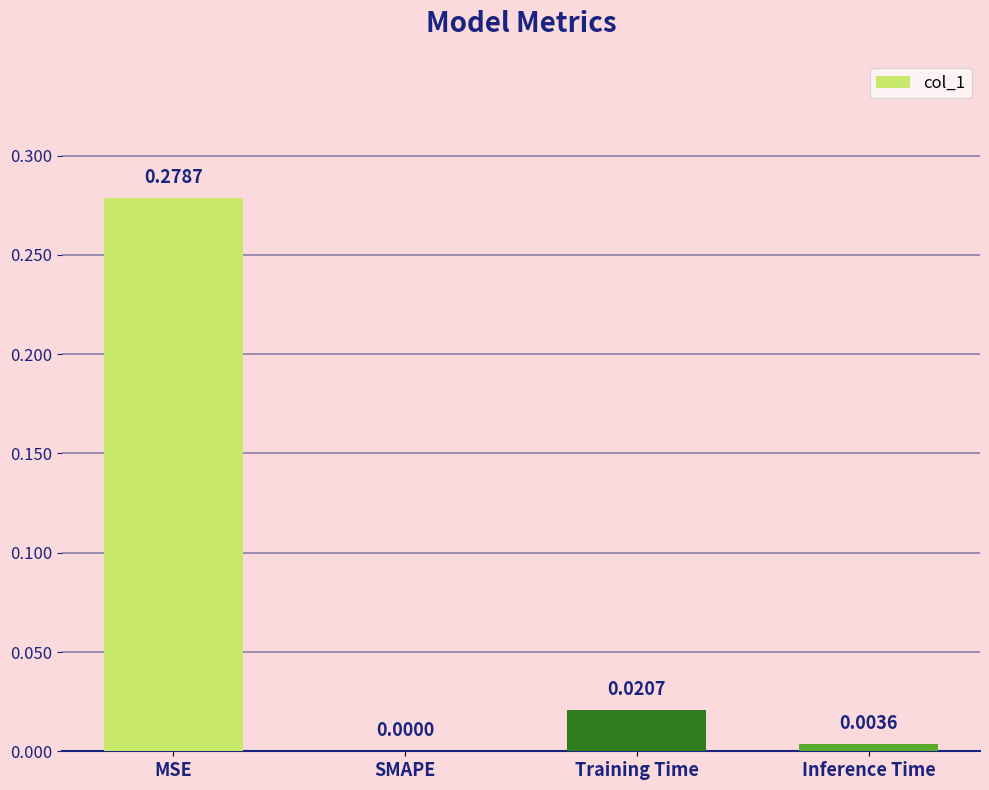

How many data points does each series have?

4